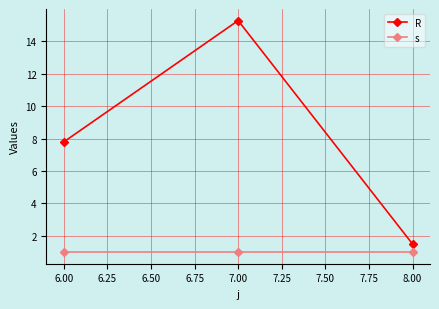

What is the label of the 3rd point from the left?

8.00